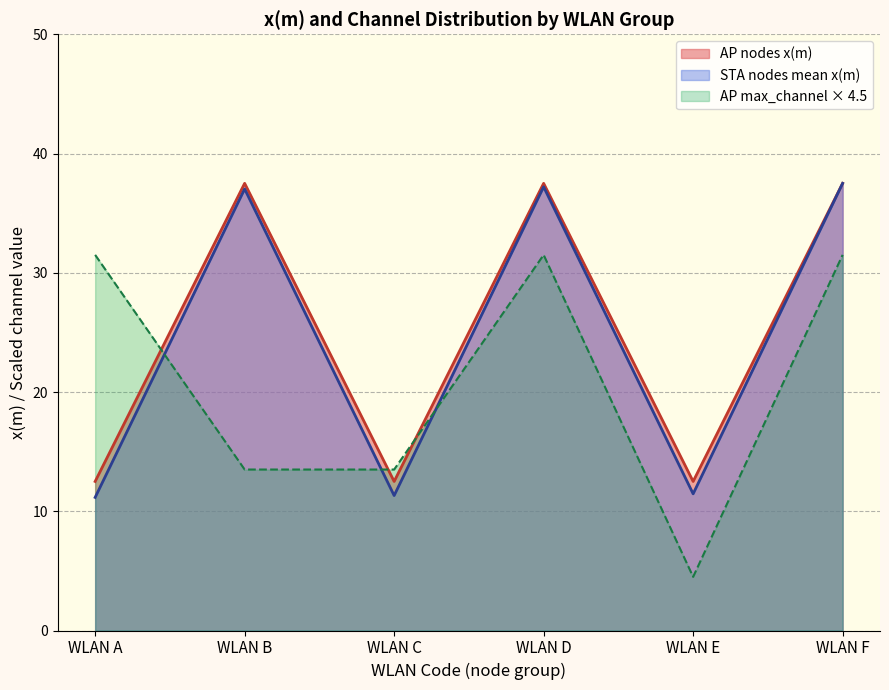

Between WLAN A and WLAN F, which series saw the biggest shift?

STA nodes mean x(m)